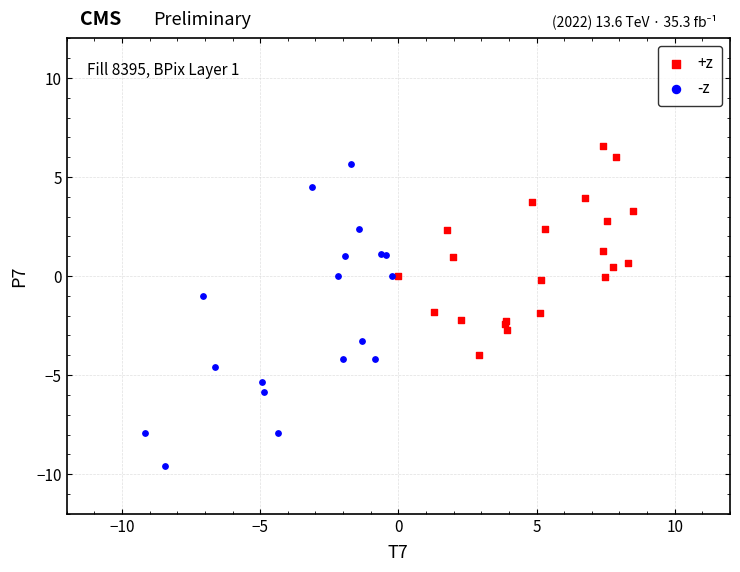

Which series has the widest spread of Y values?

-z